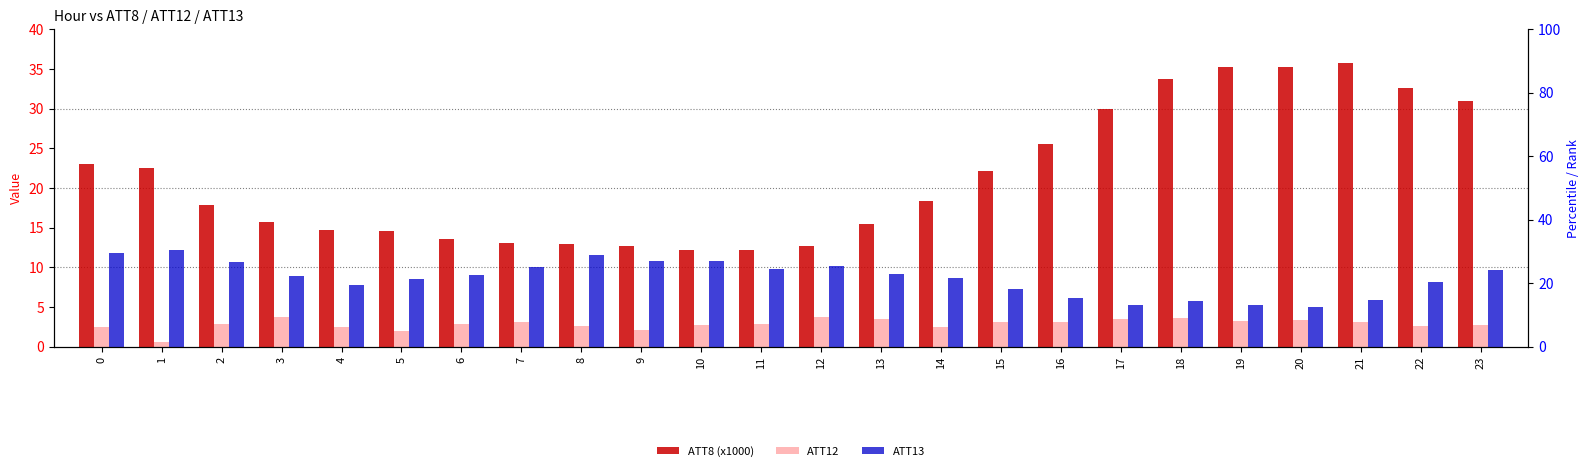

What is the value of the ATT8 (x1000) bar at the 15th from the left?

18.3